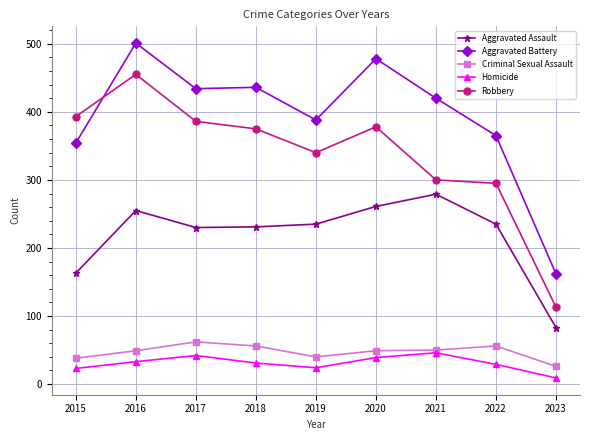

What is the value of the Aggravated Assault point at the 7th from the left?

279